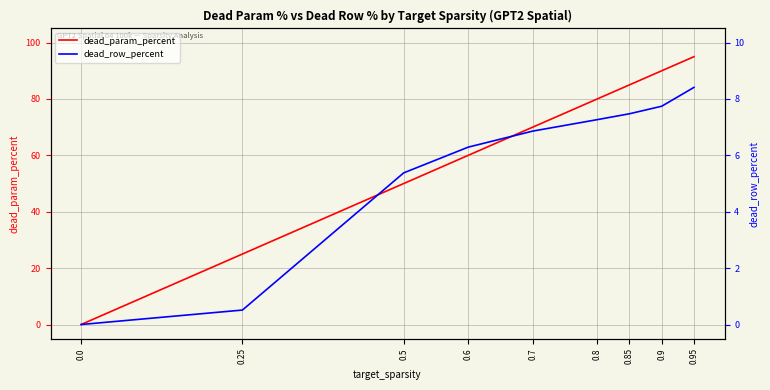

At how many categories does at least one series exceed 28?

7